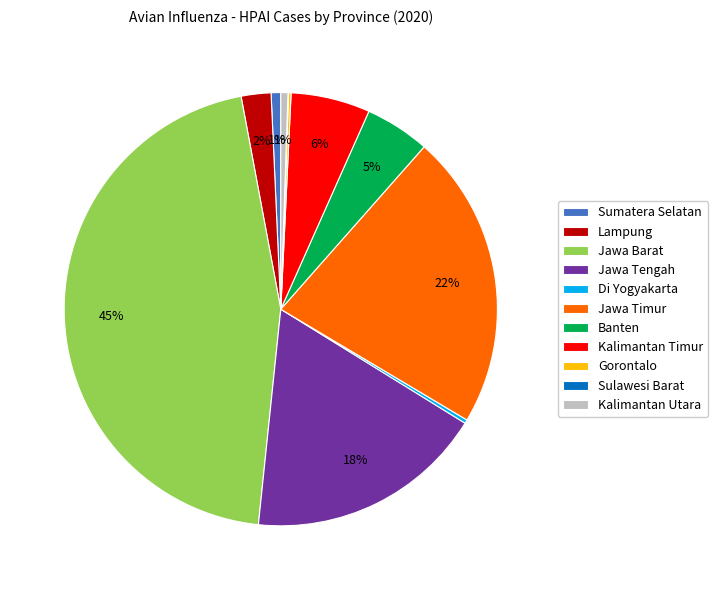

Which category has the biggest portion of the pie?

Jawa Barat